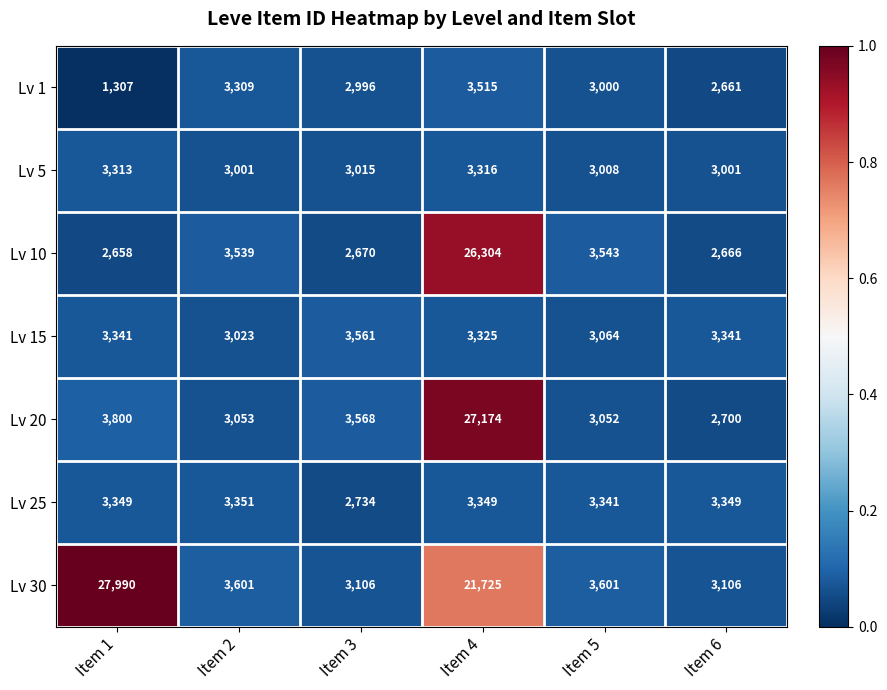

Which series has the largest total across all categories?

Lv 30